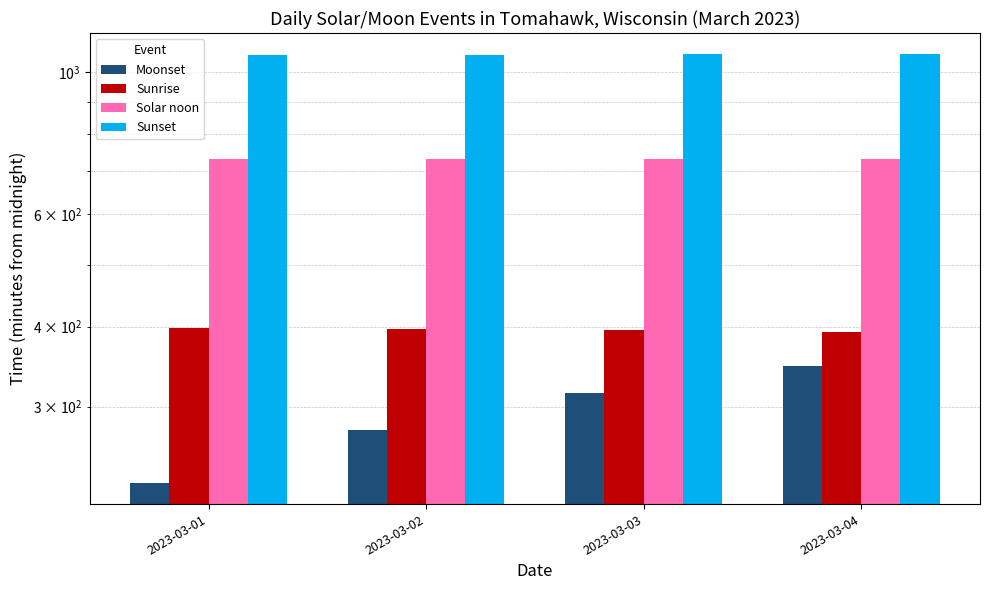

What is the minimum value for Solar noon?

731